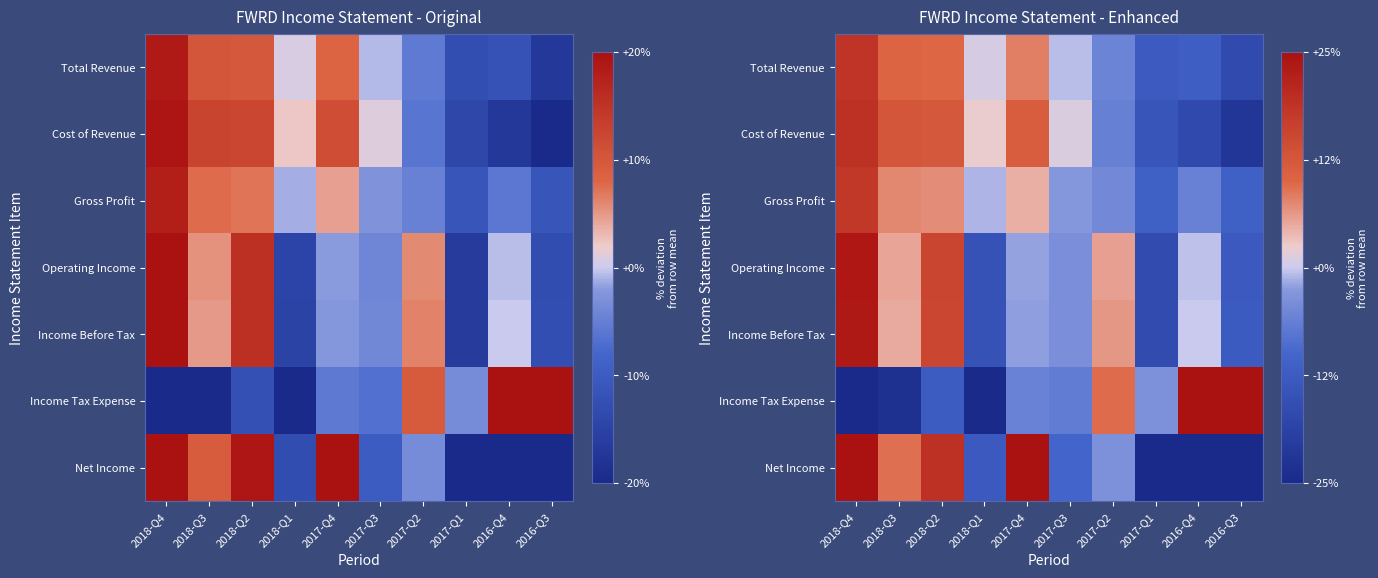

How many values in Gross Profit are below zero?

6